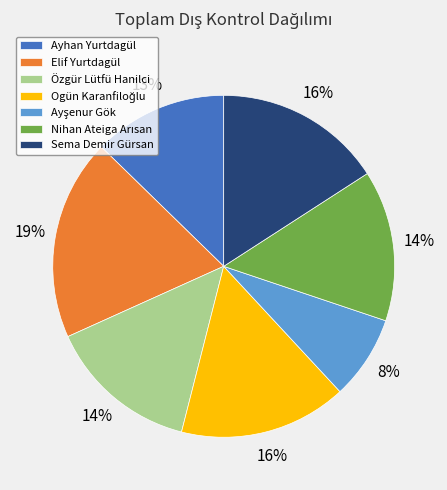

What percentage is the Ayhan Yurtdagül slice, to the nearest percent?

13%